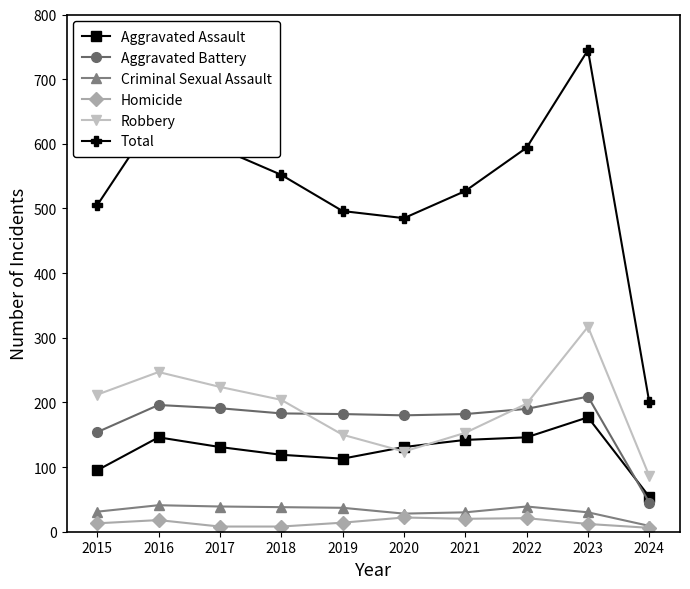

How many series are shown in this chart?

6